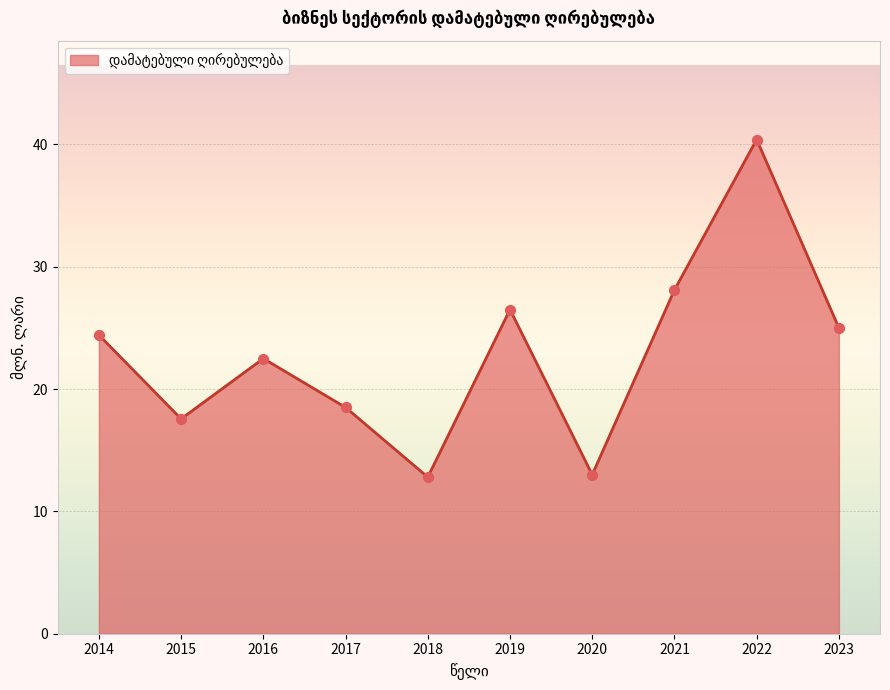

What is the ratio of the value at 2016 to the value at 2021?

0.8